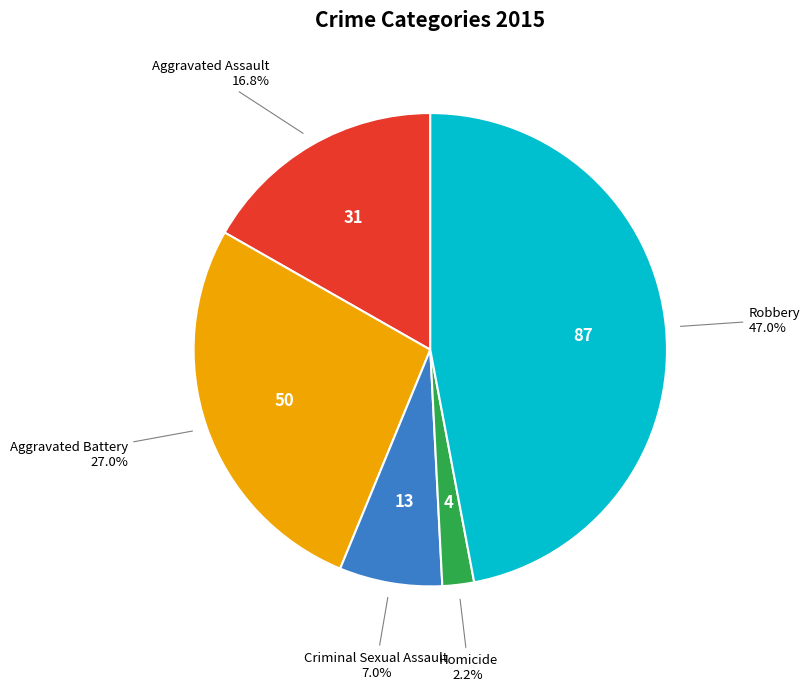

How many segments does this pie chart have?

5